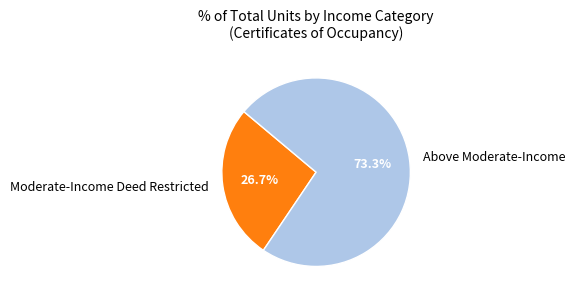

Is it true that Above Moderate-Income is 85% of the pie?

False